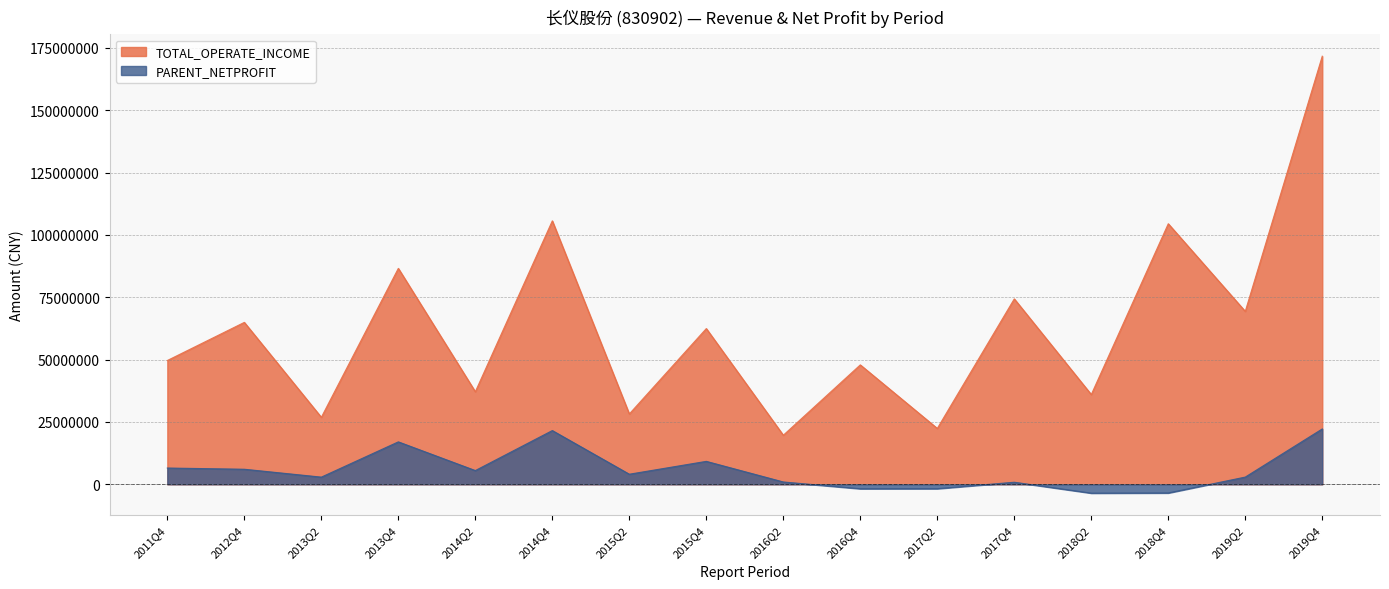

Is it true that TOTAL_OPERATE_INCOME equals 64916903.0 at 2012Q4?

True